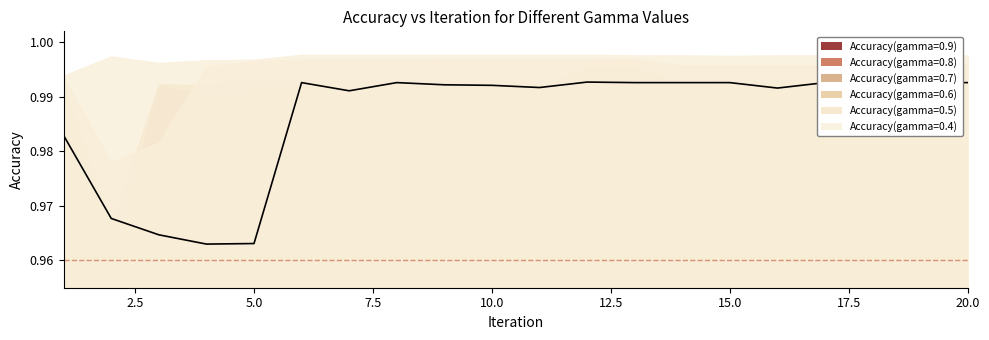

Is the value of Accuracy(gamma=0.4) at 20 greater than the value of Accuracy(gamma=0.7) at 18?

Yes